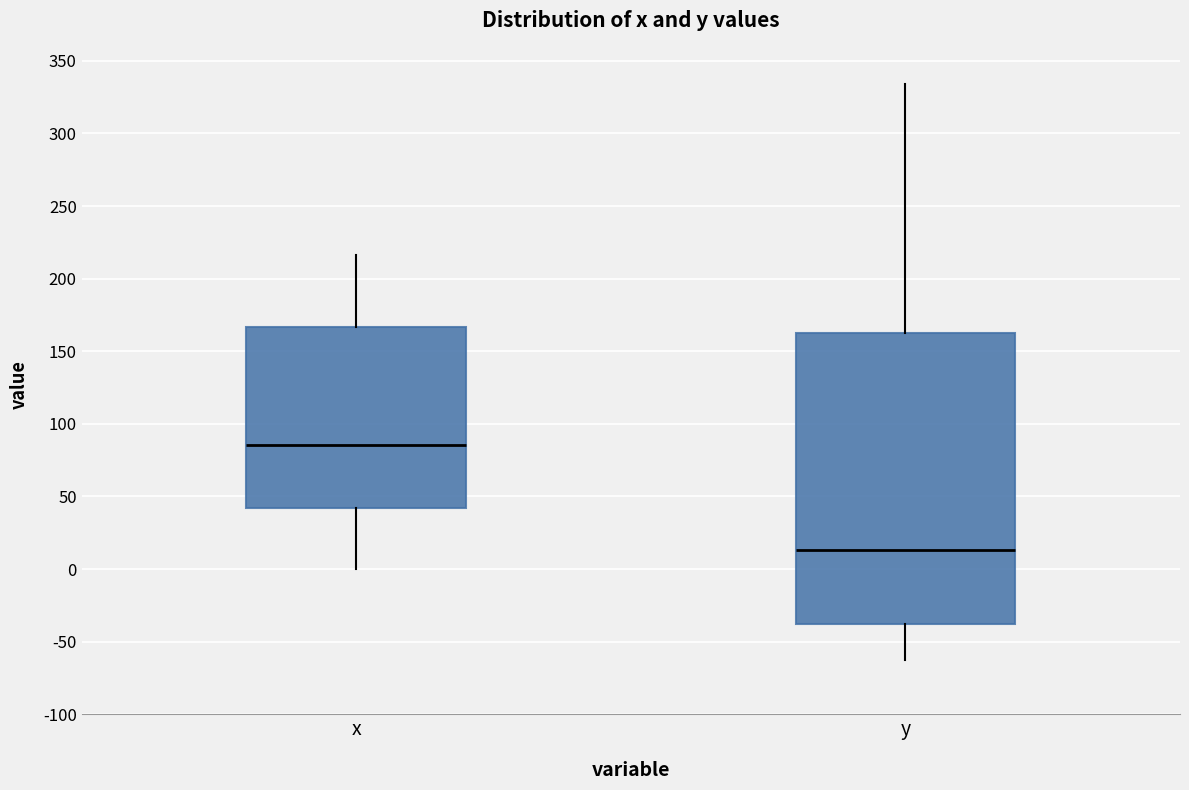

Where does the lower whisker of the box for x end on the y-axis? The values are not printed on the chart, so give them approximately, as read against the axis.

0